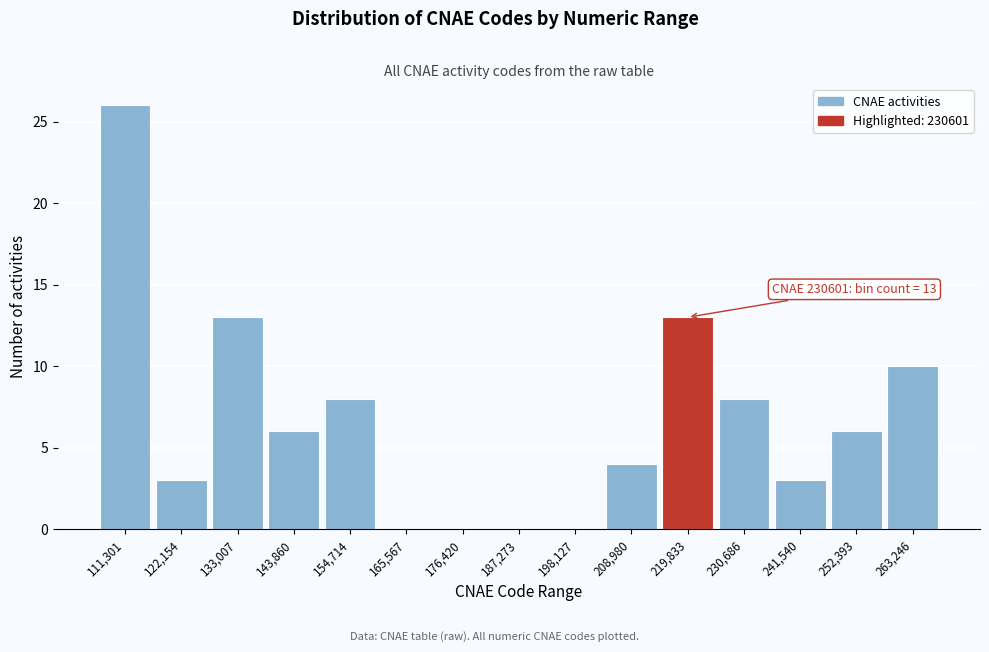

Reading right to left, what are all the values shown in this chart?

263,246=10	252,393=6	241,540=3	230,686=8	219,833=13	208,980=4	198,127=0	187,273=0	176,420=0	165,567=0	154,714=8	143,860=6	133,007=13	122,154=3	111,301=26